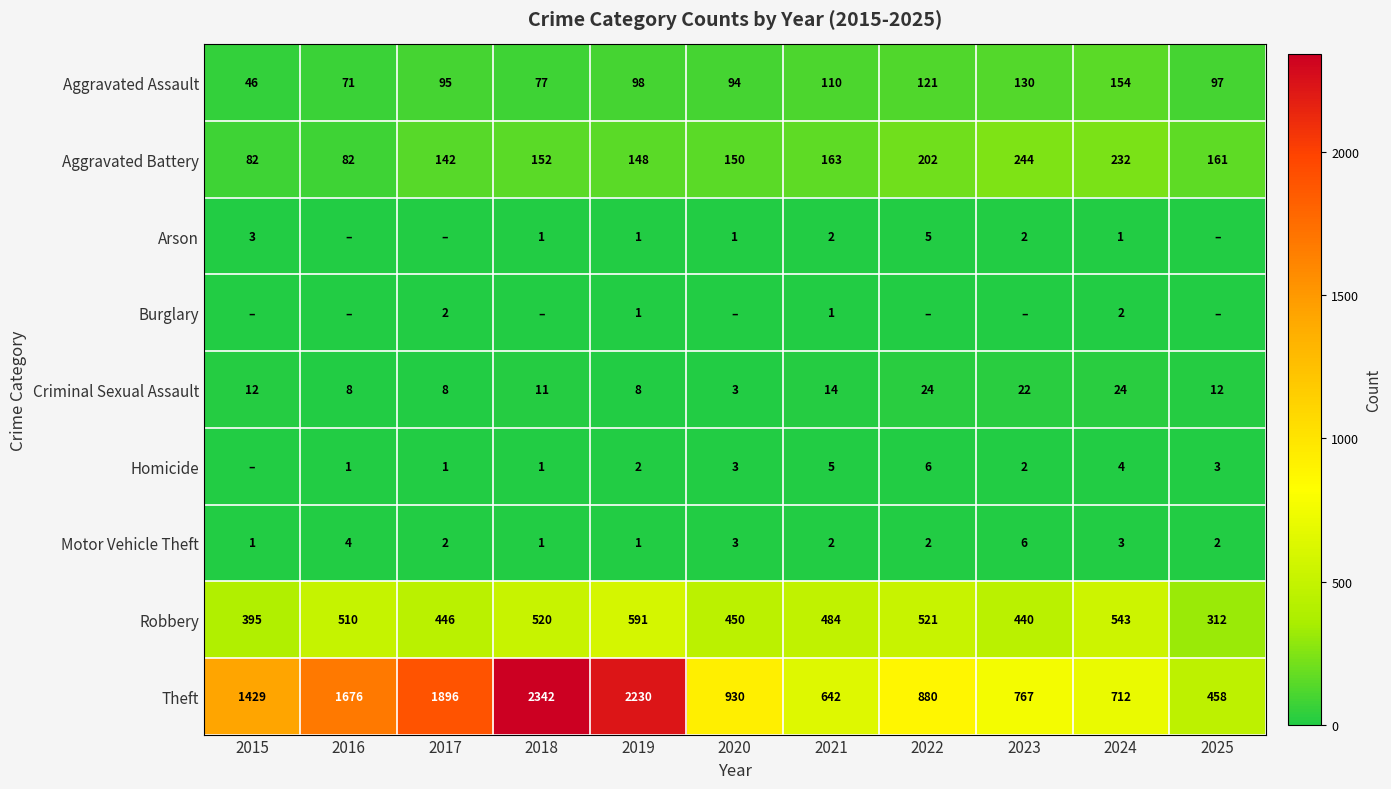

What is the spread (max minus min) of values at 2021?

641